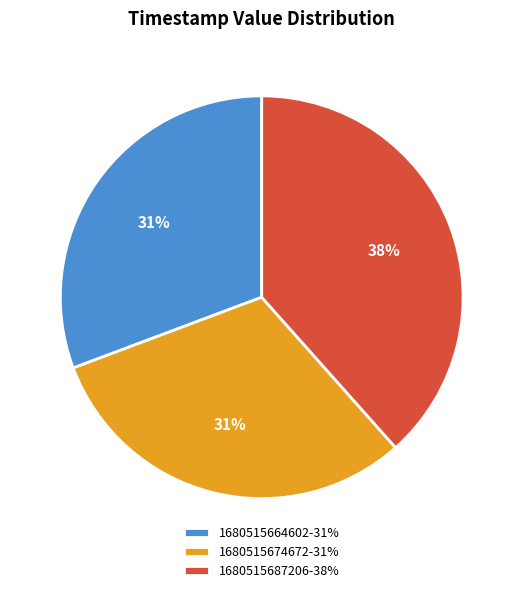

Does 1680515664602-31% account for over 50% of the chart?

No